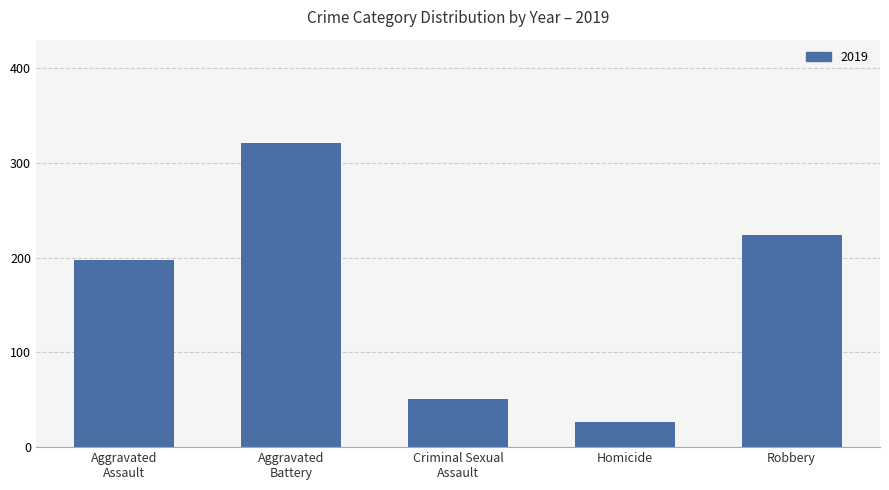

Reading left to right, transcribe all the data shown in this chart.

197	321	51	27	224